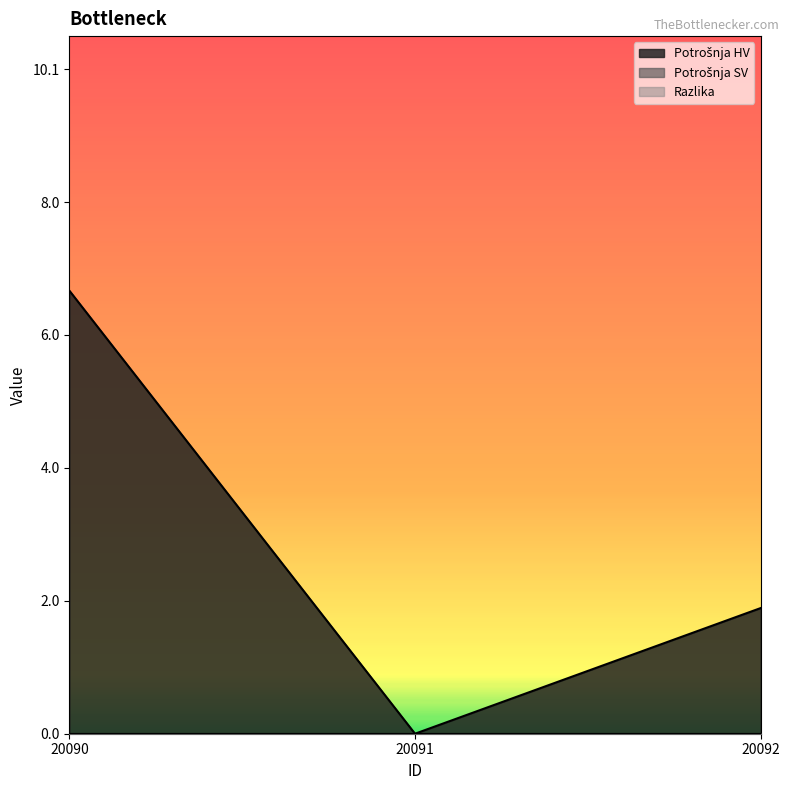

What is the difference between the Potrošnja HV values at 20092 and 20091?

1.9